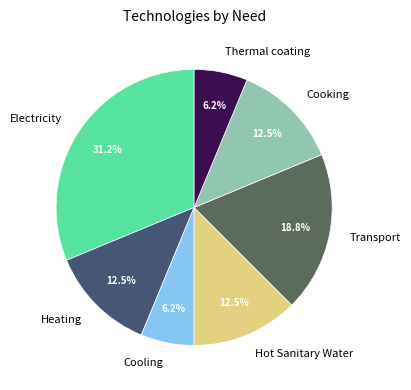

How many slices are in this pie chart?

7